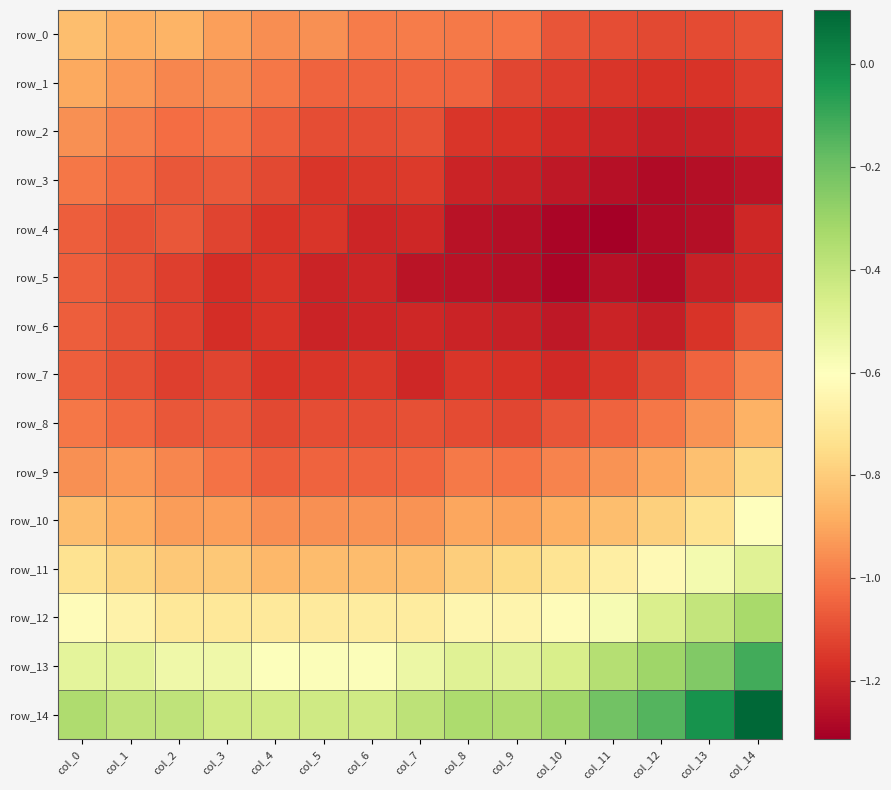

Reading right to left, list all the values displayed in this chart.

row_0: col_14=-1.1	col_13=-1.1	col_12=-1.1	col_11=-1.1	col_10=-1.1	col_9=-1.0	col_8=-1.0	col_7=-1.0	col_6=-1.0	col_5=-0.9	col_4=-1.0	col_3=-0.9	col_2=-0.9	col_1=-0.9	col_0=-0.8
row_1: col_14=-1.1	col_13=-1.2	col_12=-1.2	col_11=-1.2	col_10=-1.1	col_9=-1.1	col_8=-1.1	col_7=-1.0	col_6=-1.0	col_5=-1.1	col_4=-1.0	col_3=-1.0	col_2=-1.0	col_1=-0.9	col_0=-0.9
row_2: col_14=-1.2	col_13=-1.2	col_12=-1.2	col_11=-1.2	col_10=-1.2	col_9=-1.2	col_8=-1.2	col_7=-1.1	col_6=-1.1	col_5=-1.1	col_4=-1.1	col_3=-1.0	col_2=-1.0	col_1=-1.0	col_0=-0.9
row_3: col_14=-1.2	col_13=-1.3	col_12=-1.3	col_11=-1.3	col_10=-1.2	col_9=-1.2	col_8=-1.2	col_7=-1.1	col_6=-1.1	col_5=-1.2	col_4=-1.1	col_3=-1.1	col_2=-1.1	col_1=-1.0	col_0=-1.0
row_4: col_14=-1.2	col_13=-1.3	col_12=-1.3	col_11=-1.3	col_10=-1.3	col_9=-1.3	col_8=-1.3	col_7=-1.2	col_6=-1.2	col_5=-1.2	col_4=-1.2	col_3=-1.1	col_2=-1.1	col_1=-1.1	col_0=-1.1
row_5: col_14=-1.2	col_13=-1.2	col_12=-1.3	col_11=-1.3	col_10=-1.3	col_9=-1.3	col_8=-1.3	col_7=-1.2	col_6=-1.2	col_5=-1.2	col_4=-1.2	col_3=-1.2	col_2=-1.1	col_1=-1.1	col_0=-1.1
row_6: col_14=-1.1	col_13=-1.2	col_12=-1.2	col_11=-1.2	col_10=-1.2	col_9=-1.2	col_8=-1.2	col_7=-1.2	col_6=-1.2	col_5=-1.2	col_4=-1.2	col_3=-1.2	col_2=-1.1	col_1=-1.1	col_0=-1.1
row_7: col_14=-1.0	col_13=-1.1	col_12=-1.1	col_11=-1.2	col_10=-1.2	col_9=-1.2	col_8=-1.2	col_7=-1.2	col_6=-1.1	col_5=-1.2	col_4=-1.2	col_3=-1.1	col_2=-1.1	col_1=-1.1	col_0=-1.1
row_8: col_14=-0.9	col_13=-0.9	col_12=-1.0	col_11=-1.0	col_10=-1.1	col_9=-1.1	col_8=-1.1	col_7=-1.1	col_6=-1.1	col_5=-1.1	col_4=-1.1	col_3=-1.1	col_2=-1.1	col_1=-1.0	col_0=-1.0
row_9: col_14=-0.8	col_13=-0.8	col_12=-0.9	col_11=-0.9	col_10=-1.0	col_9=-1.0	col_8=-1.0	col_7=-1.0	col_6=-1.0	col_5=-1.1	col_4=-1.1	col_3=-1.0	col_2=-1.0	col_1=-0.9	col_0=-0.9
row_10: col_14=-0.6	col_13=-0.7	col_12=-0.8	col_11=-0.8	col_10=-0.9	col_9=-0.9	col_8=-0.9	col_7=-0.9	col_6=-0.9	col_5=-0.9	col_4=-1.0	col_3=-0.9	col_2=-0.9	col_1=-0.9	col_0=-0.8
row_11: col_14=-0.5	col_13=-0.6	col_12=-0.6	col_11=-0.7	col_10=-0.7	col_9=-0.8	col_8=-0.8	col_7=-0.8	col_6=-0.8	col_5=-0.8	col_4=-0.9	col_3=-0.8	col_2=-0.8	col_1=-0.8	col_0=-0.7
row_12: col_14=-0.3	col_13=-0.4	col_12=-0.5	col_11=-0.6	col_10=-0.6	col_9=-0.7	col_8=-0.6	col_7=-0.7	col_6=-0.7	col_5=-0.7	col_4=-0.7	col_3=-0.7	col_2=-0.7	col_1=-0.7	col_0=-0.6
row_13: col_14=-0.1	col_13=-0.2	col_12=-0.3	col_11=-0.4	col_10=-0.5	col_9=-0.5	col_8=-0.5	col_7=-0.5	col_6=-0.6	col_5=-0.6	col_4=-0.6	col_3=-0.5	col_2=-0.5	col_1=-0.5	col_0=-0.5
row_14: col_14=0.1	col_13=-0.0	col_12=-0.1	col_11=-0.2	col_10=-0.3	col_9=-0.3	col_8=-0.3	col_7=-0.4	col_6=-0.4	col_5=-0.4	col_4=-0.4	col_3=-0.4	col_2=-0.4	col_1=-0.4	col_0=-0.3